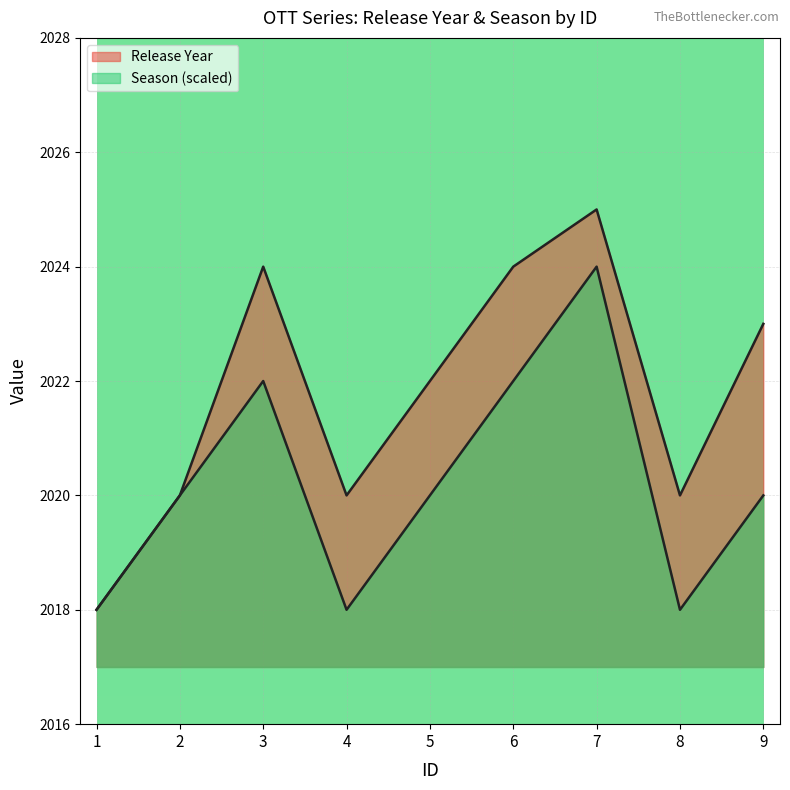

How many lines are shown in the chart?

2